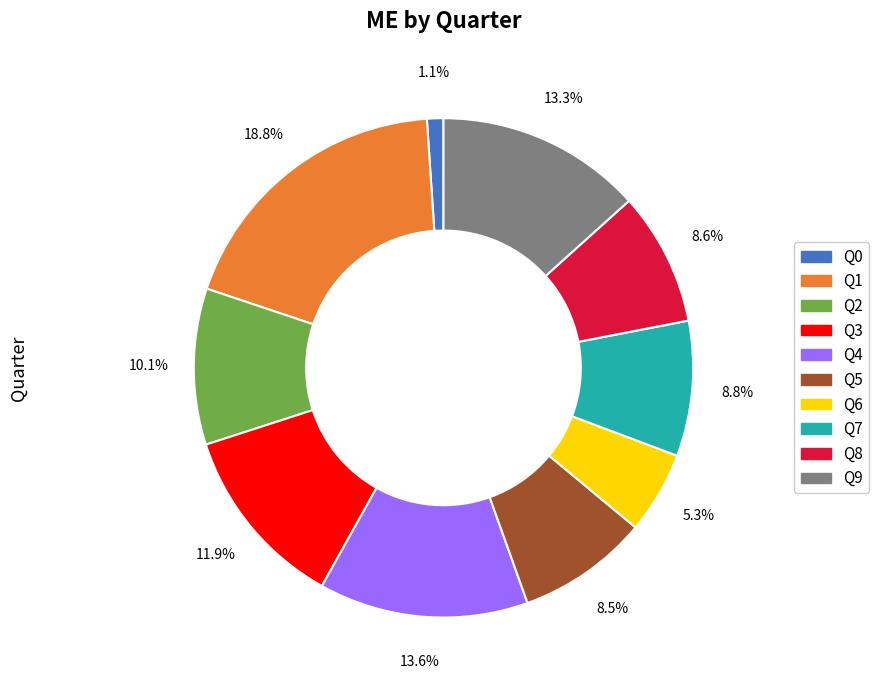

Which category has the smallest portion of the pie?

Q0